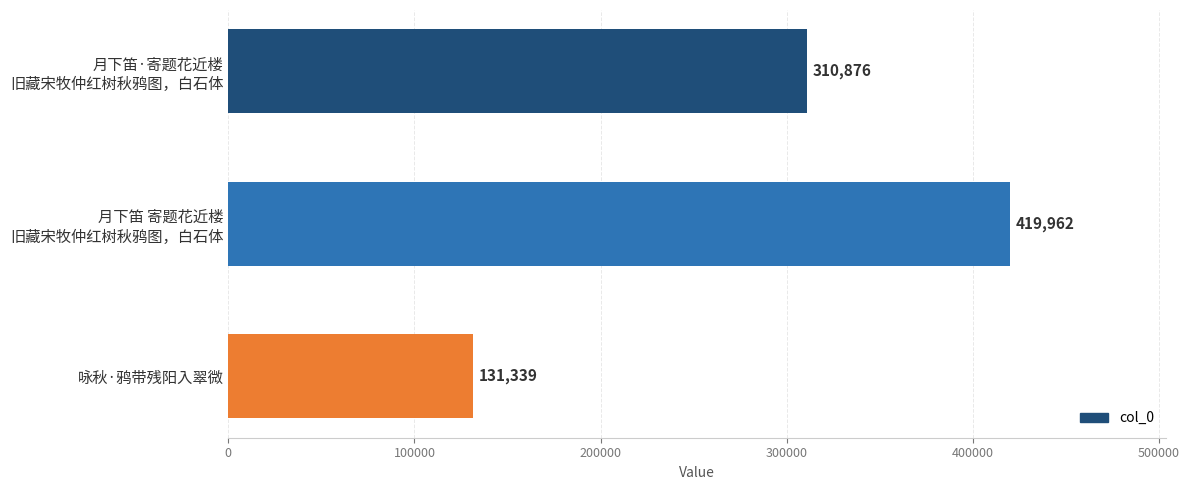

What is the minimum value shown in the chart?

131339